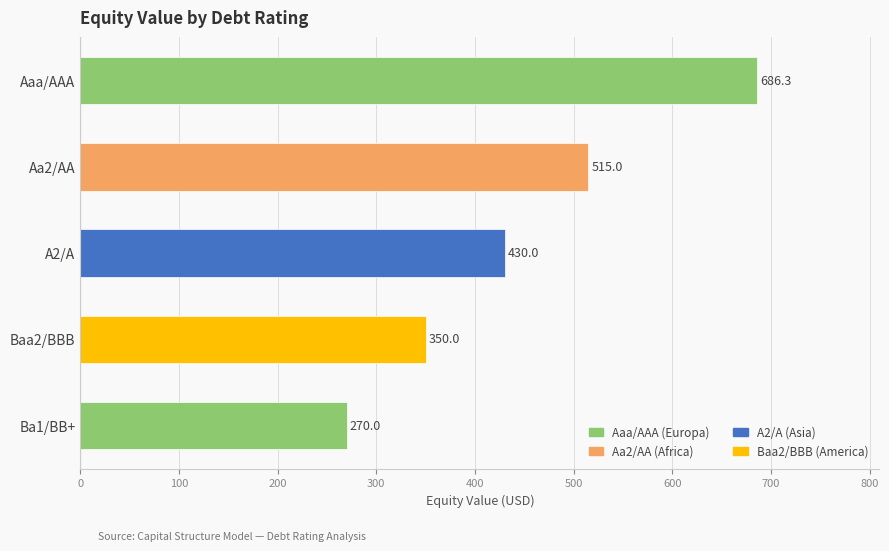

What is the average value?

450.3